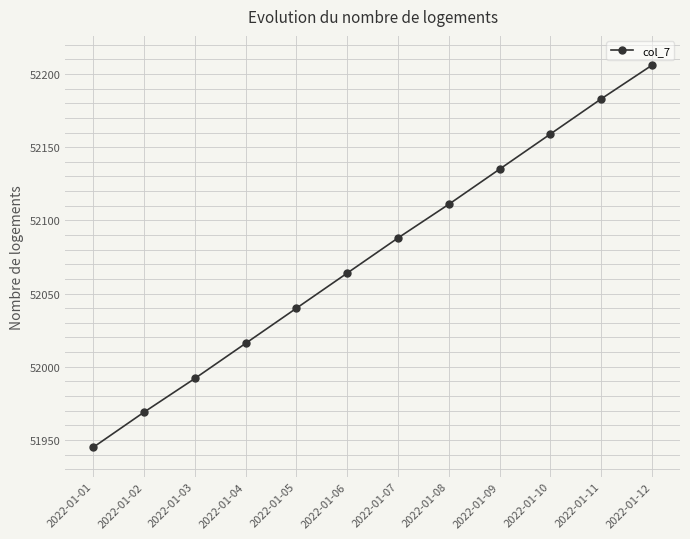

The value at 2022-01-09 is 89606. True or false?

False